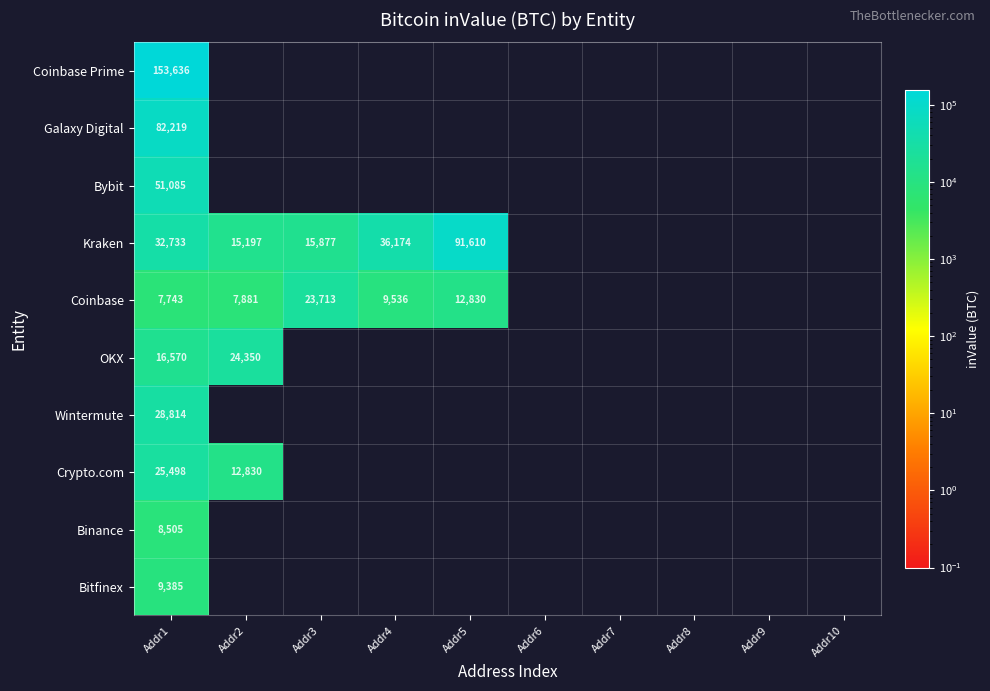

The Kraken series shows 36174 at Addr4. True or false?

True